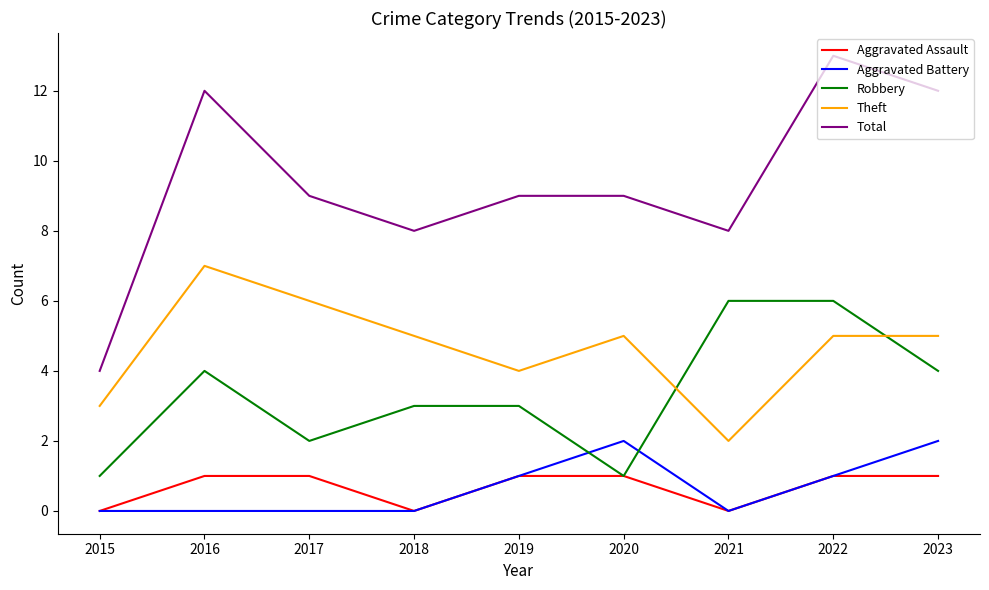

The Aggravated Battery series shows 1 at 2022. True or false?

True